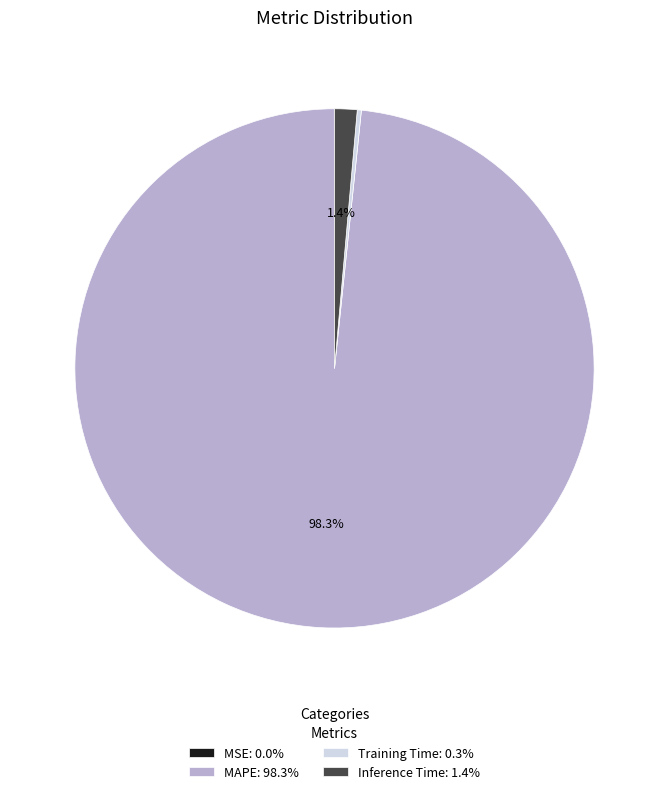

Is the sum of MAPE: 98.3% and Inference Time: 1.4% greater than half?

Yes